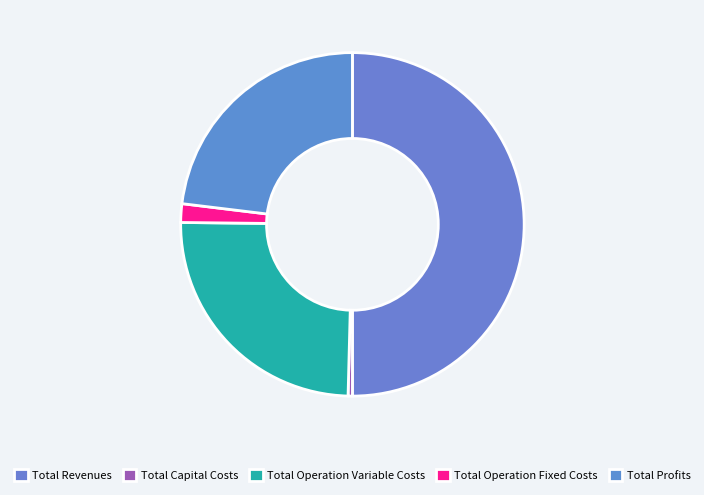

Which has a higher value, Total Revenues or Total Operation Fixed Costs?

Total Revenues